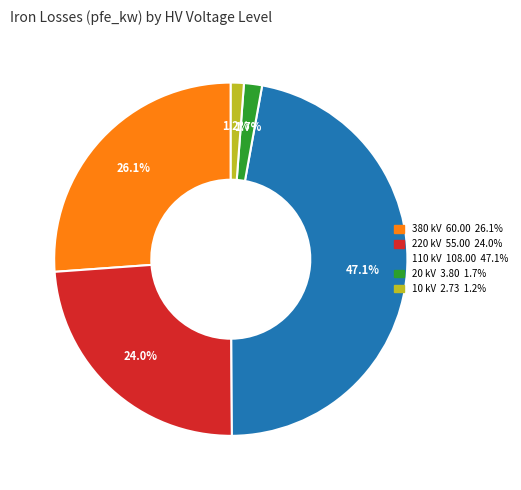

How many segments does this pie chart have?

5